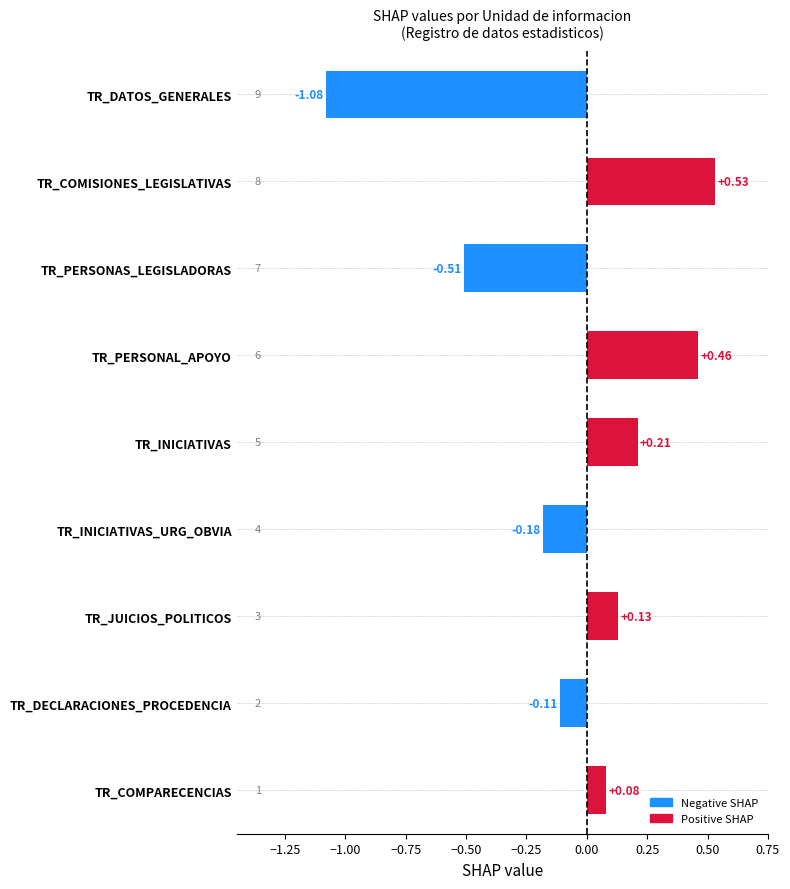

At which category does the chart reach its peak across all series?

TR_COMISIONES_LEGISLATIVAS